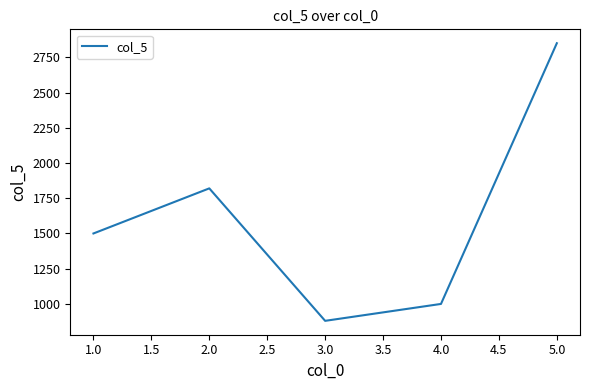

Is it true that the value at 2.0 is 3173?

False